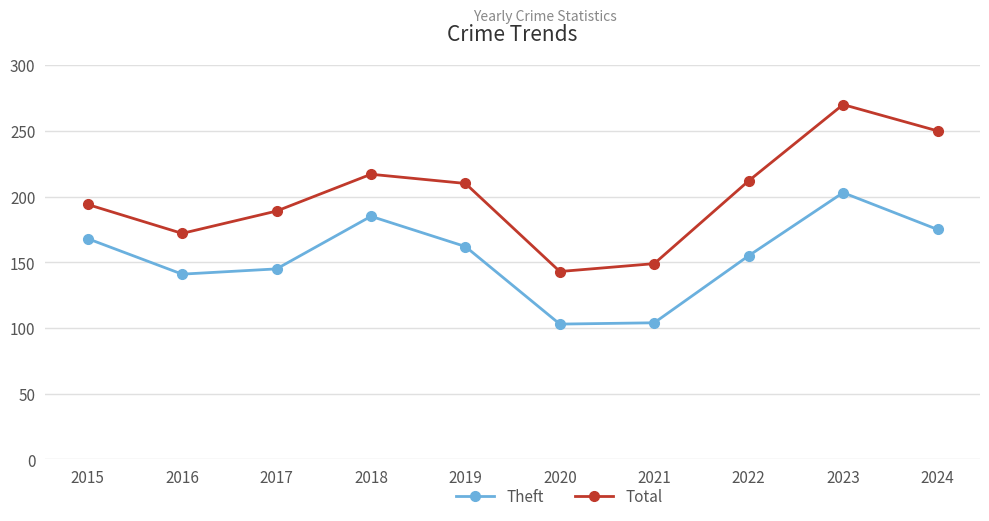

What is the smallest value displayed?

103